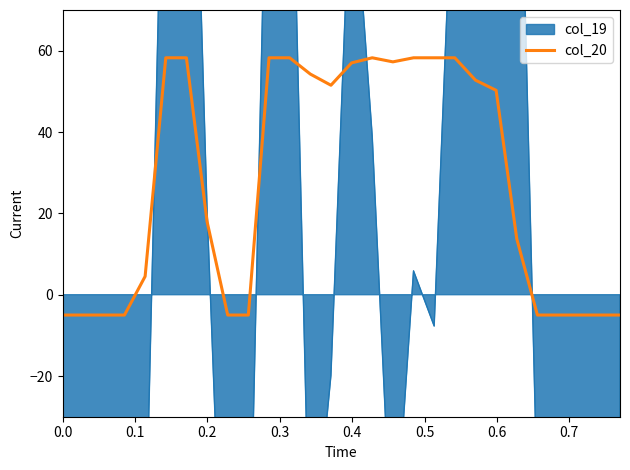

How many values are below 50?

14